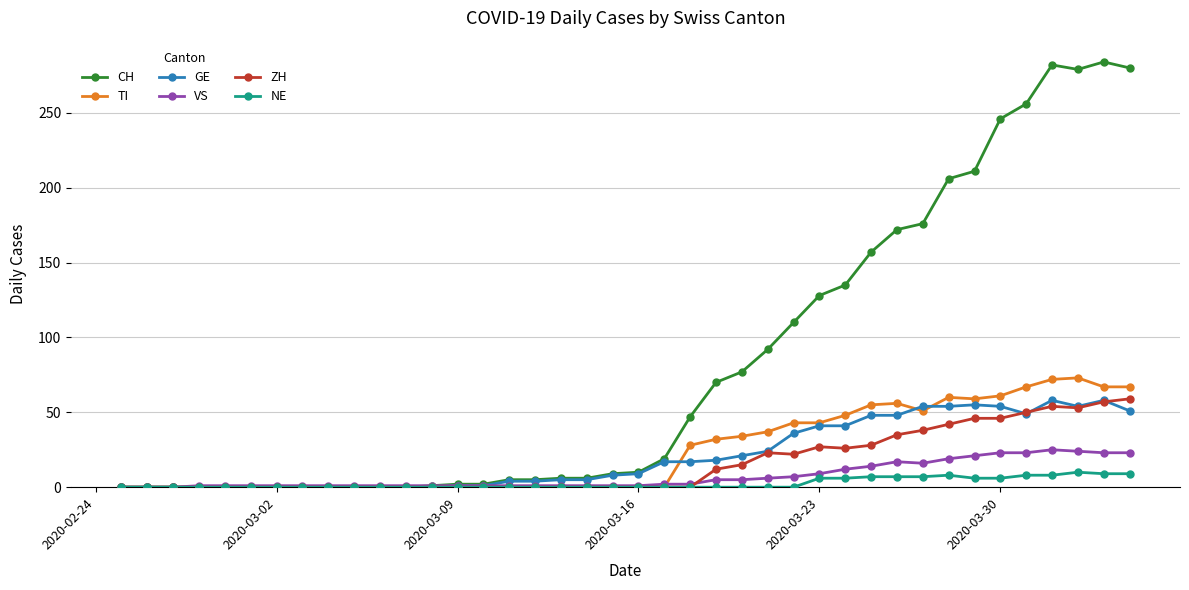

True or false: GE has more than 0 points higher than both neighbors.

True